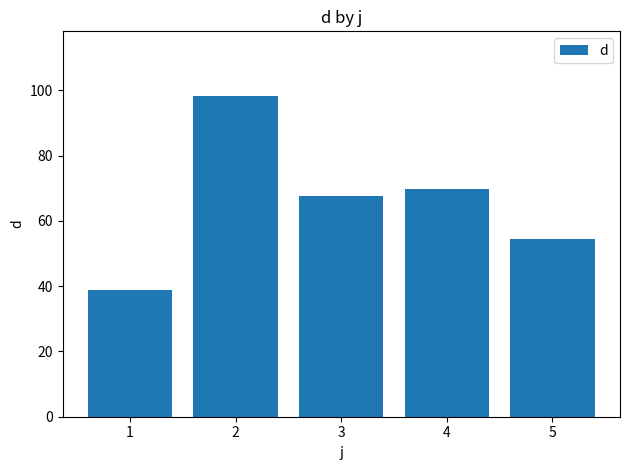

Reading right to left, extract all data points from this chart.

5=54.5	4=69.8	3=67.5	2=98.4	1=38.8